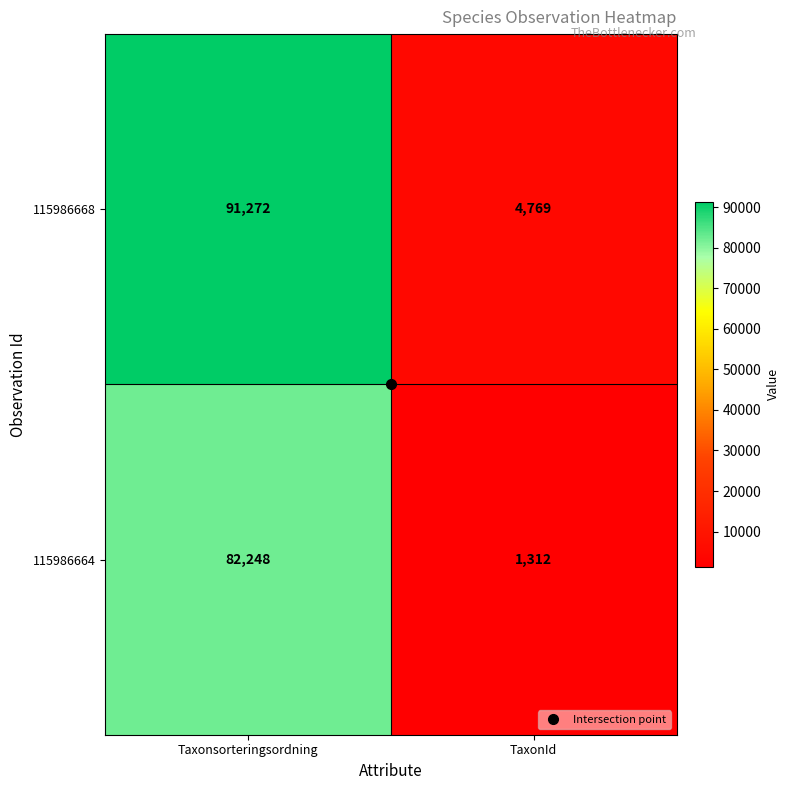

What is the total value across all series at Taxonsorteringsordning?

173520